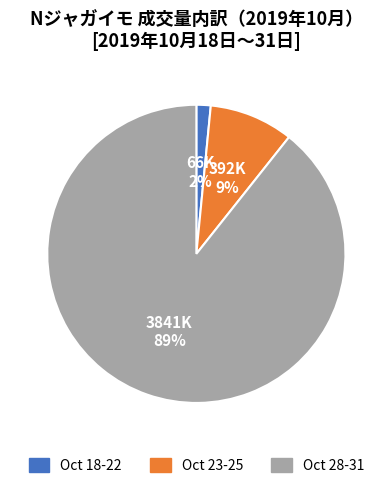

To the nearest percent, what is the average slice percentage?

33%